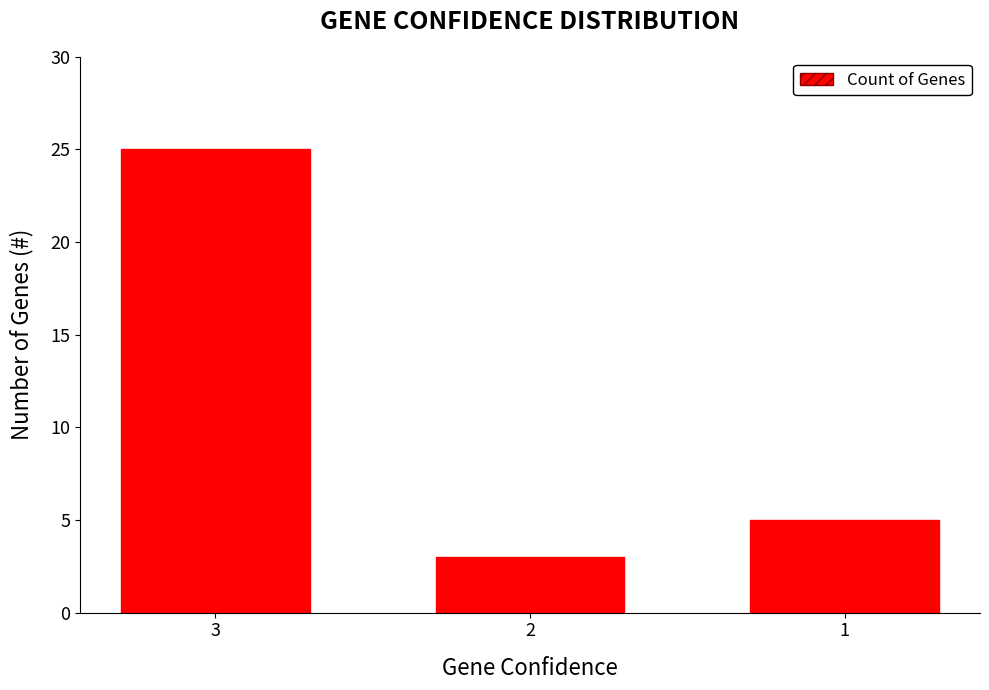

What is the difference between the values at 2 and 1?

2